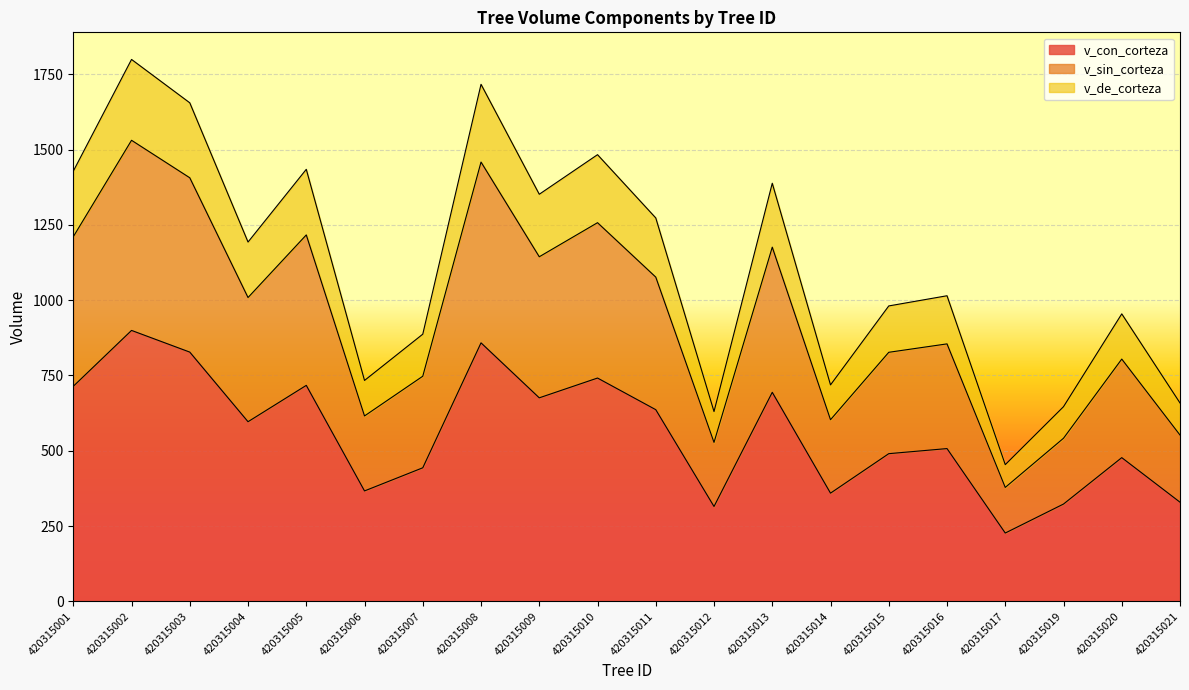

Where is v_con_corteza nearest to the value 563?

420315004